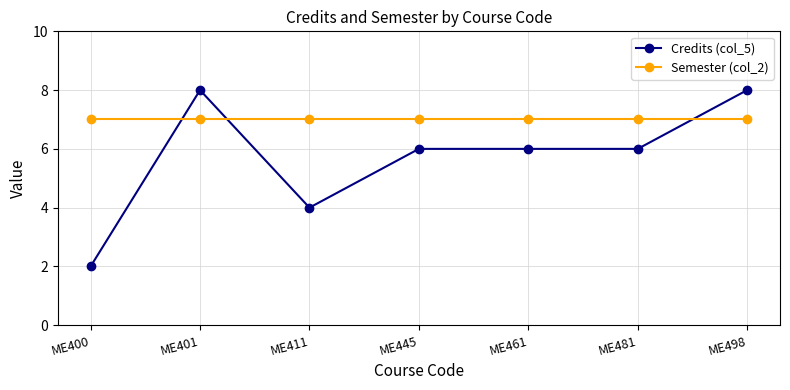

What is the value of the Semester (col_2) point at the 1st from the left?

7